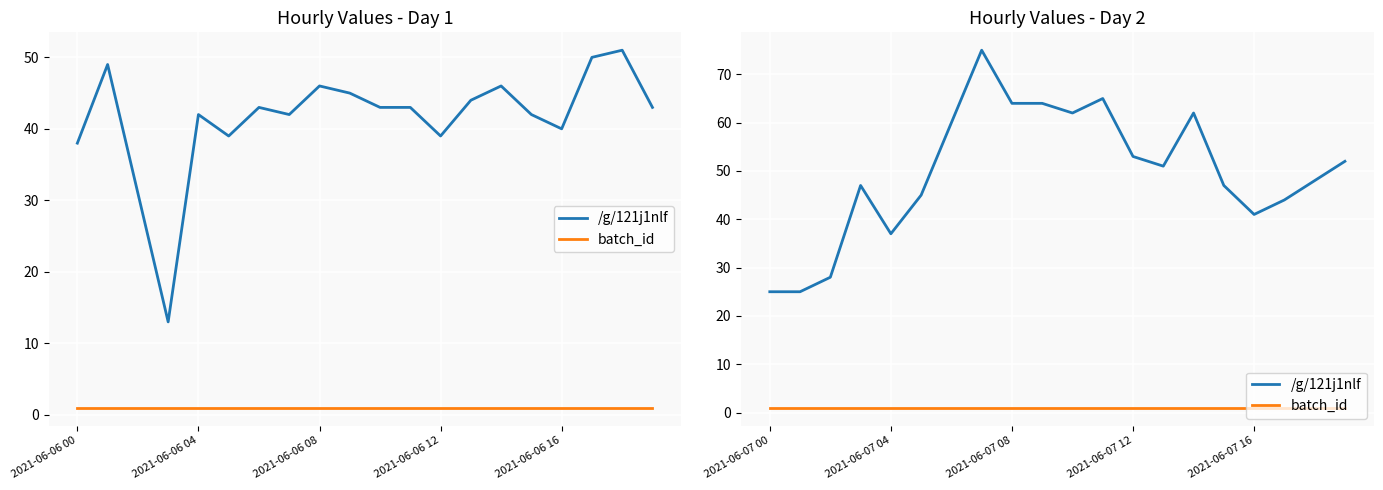

What position from the right is 2021-06-07 08?

12